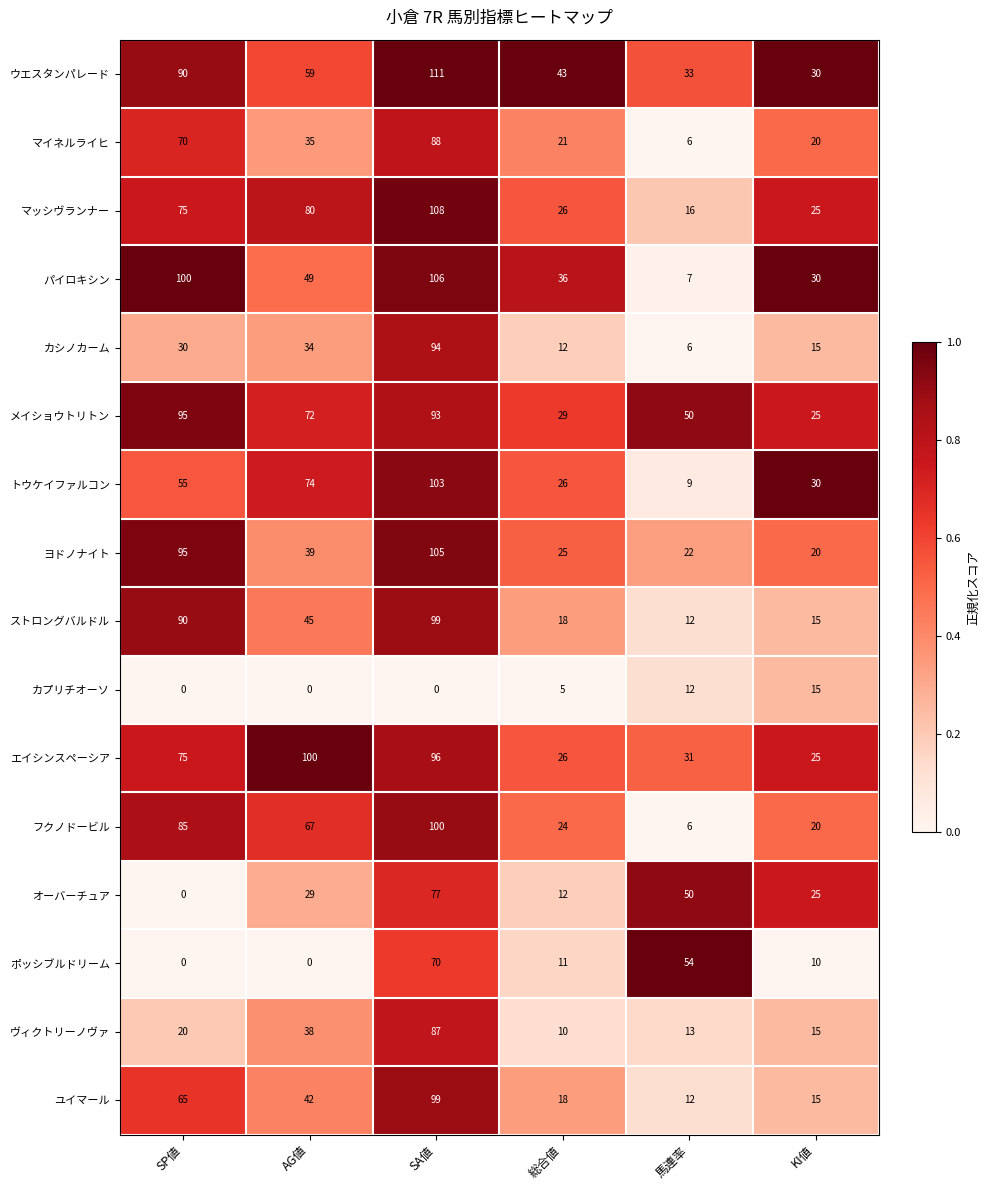

What is the maximum value for ポッシブルドリーム?

70